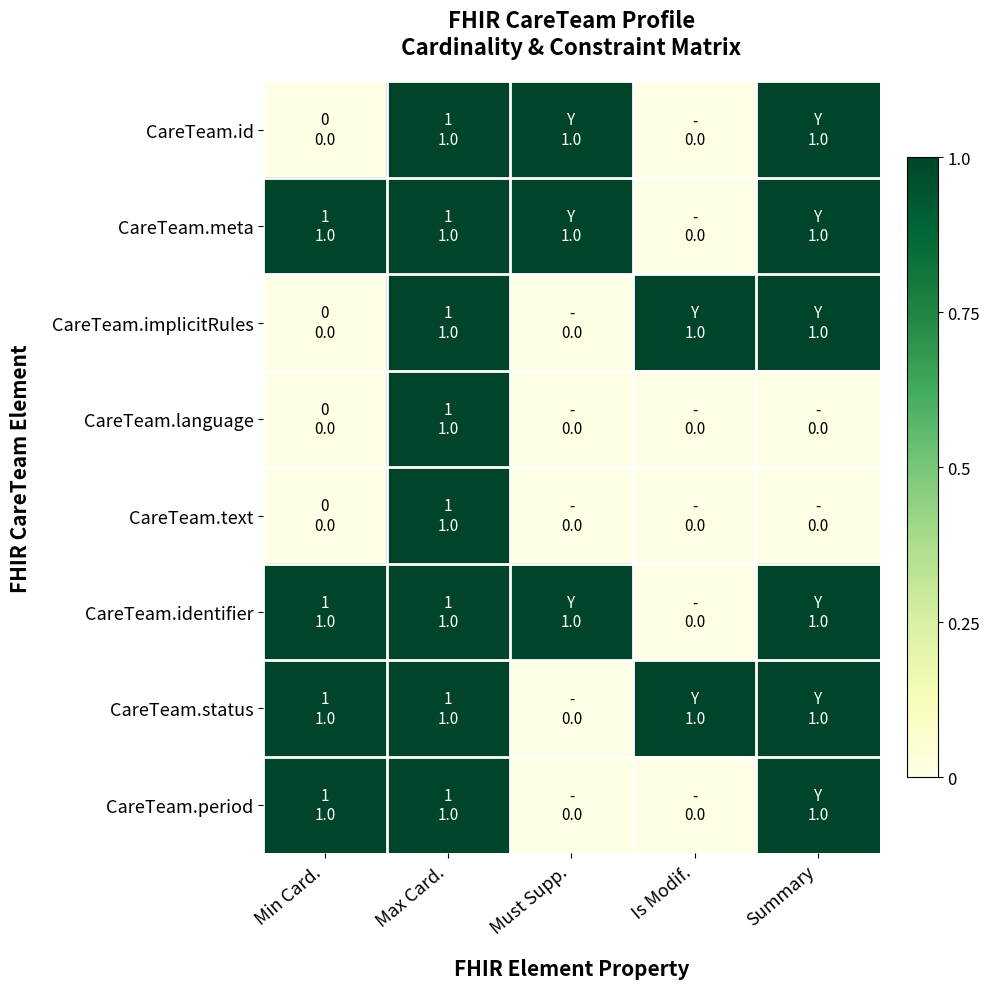

Rank the series by their maximum value, from lowest to highest.

CareTeam.id, CareTeam.meta, CareTeam.implicitRules, CareTeam.language, CareTeam.text, CareTeam.identifier, CareTeam.status, CareTeam.period